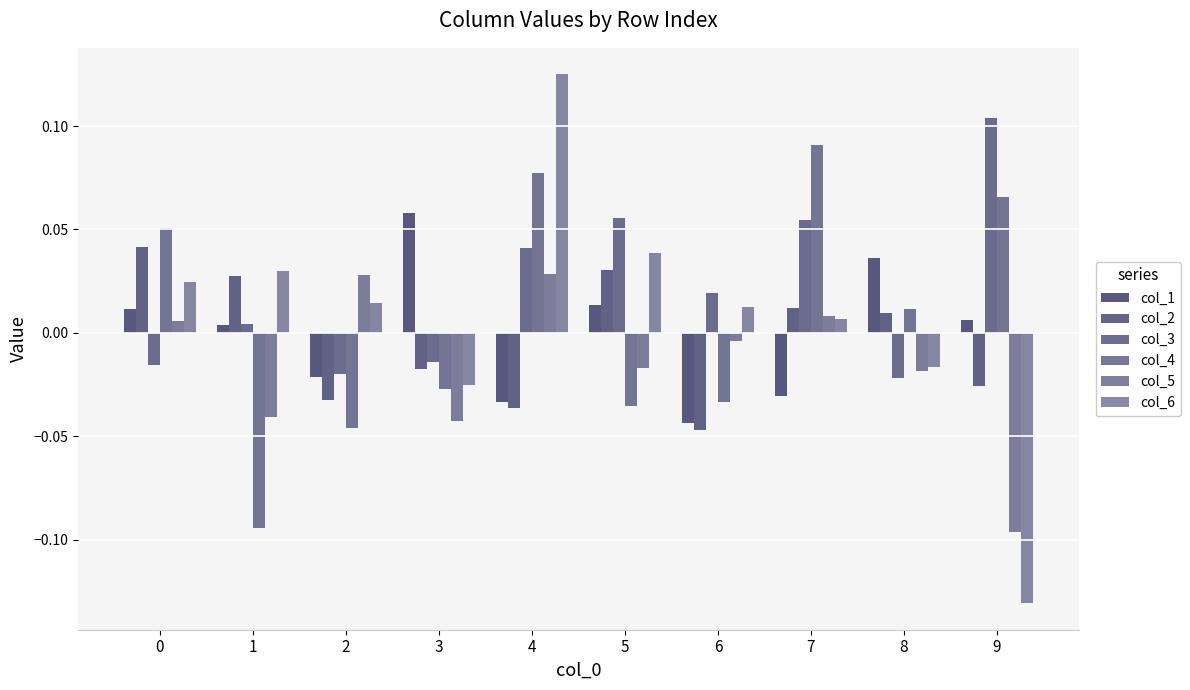

Does the chart contain any negative values?

Yes